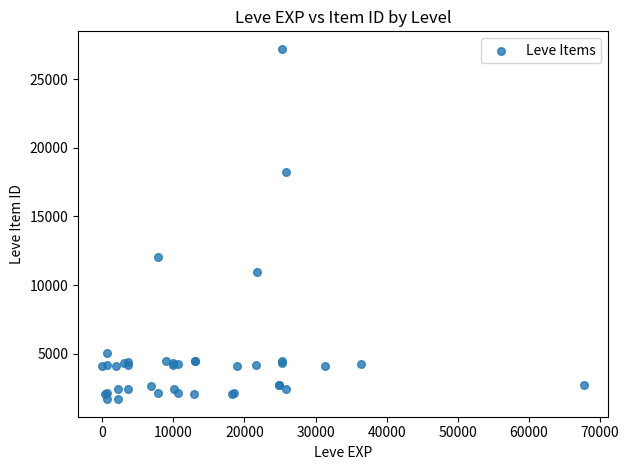

What Y value in the scatter plot is closest to 14448?

12018